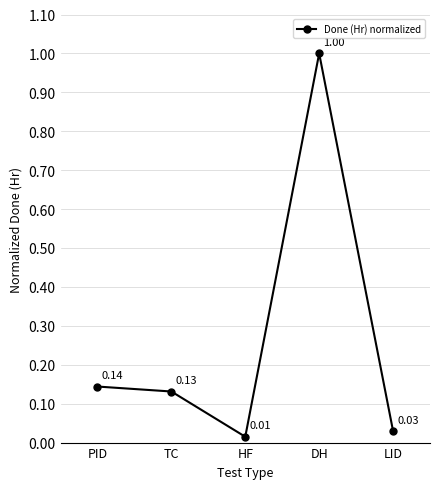

How many points are higher than both their immediate neighbors (excluding endpoints)?

1